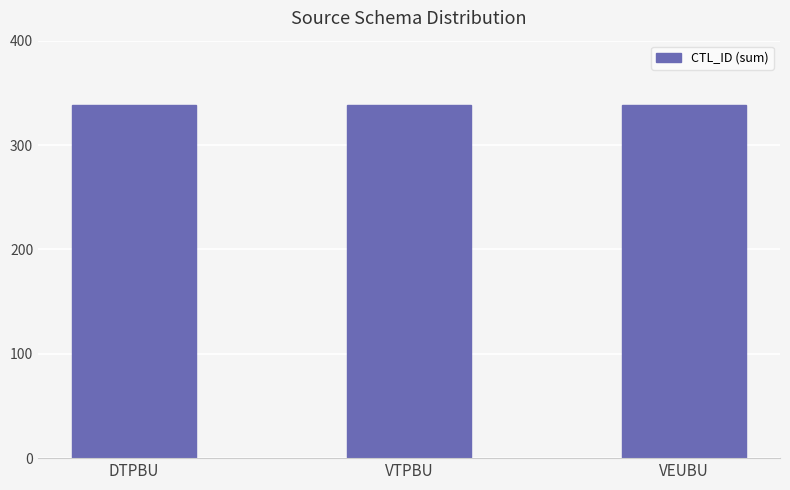

What is the greatest value displayed?

338